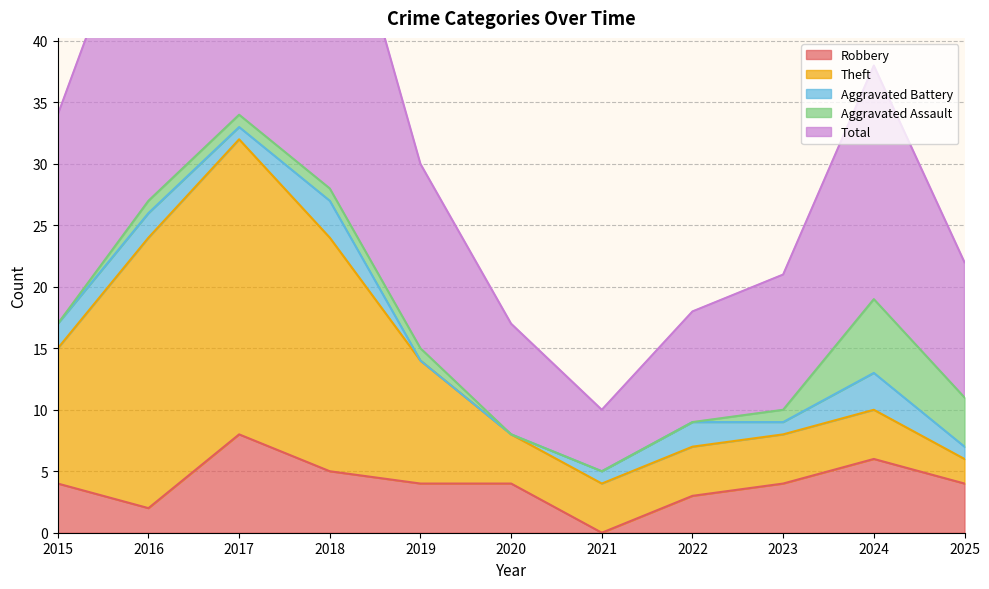

How many lines are shown in the chart?

5